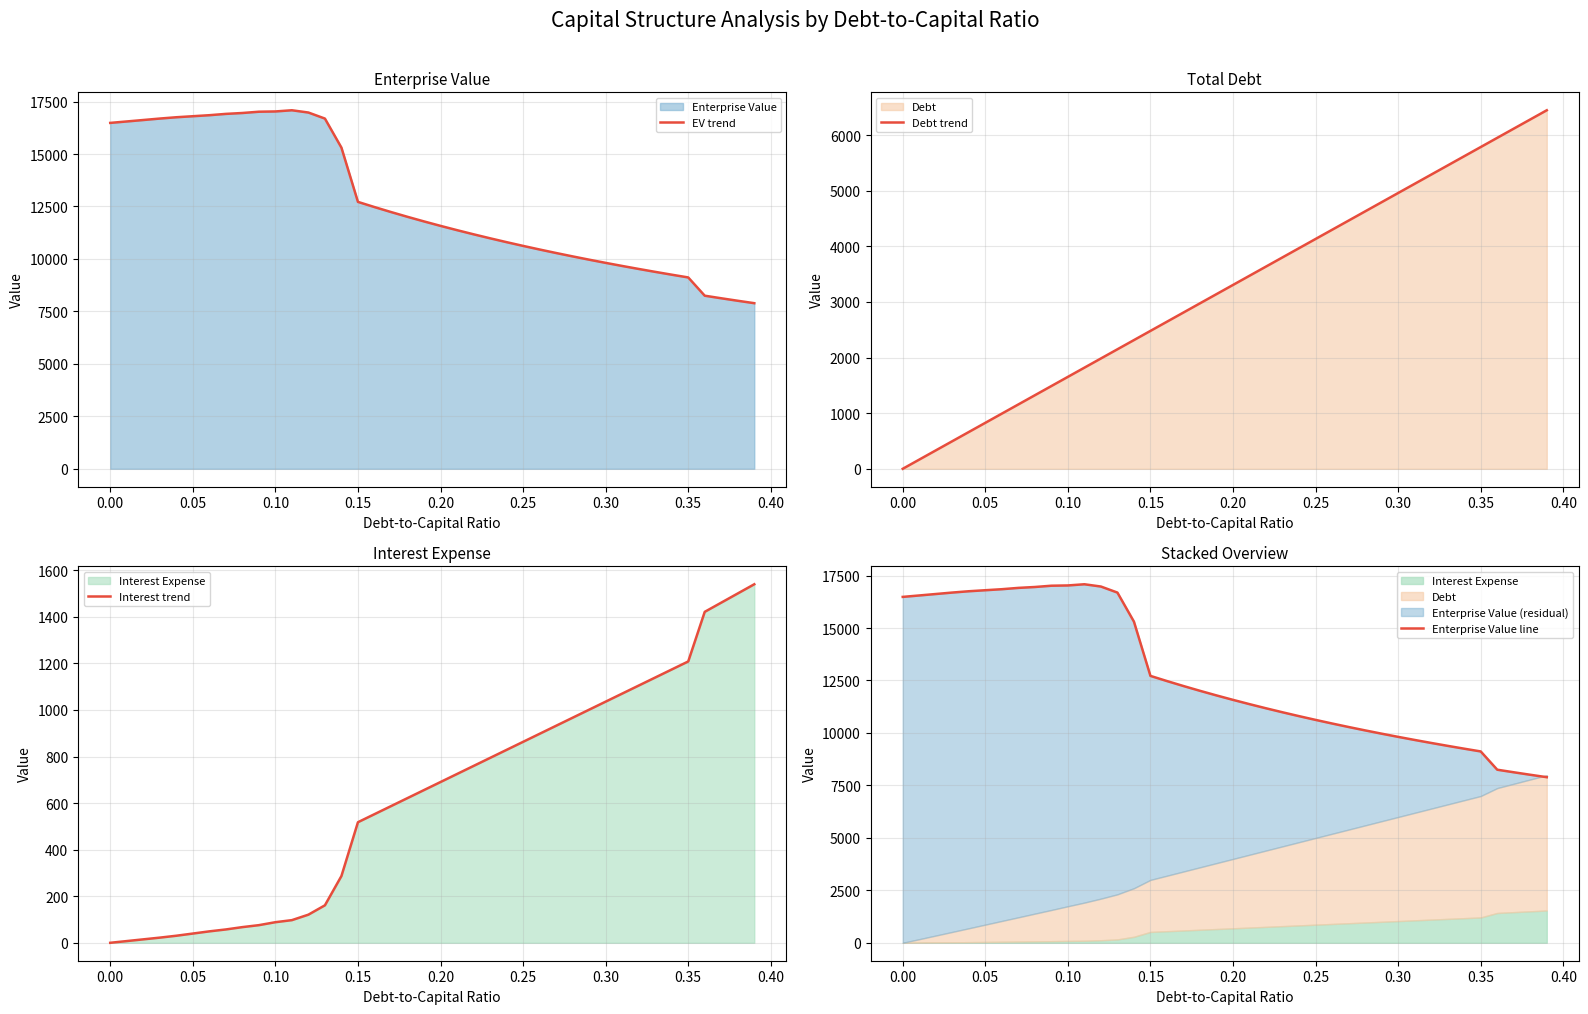

At how many categories does at least one series exceed 3927?

40